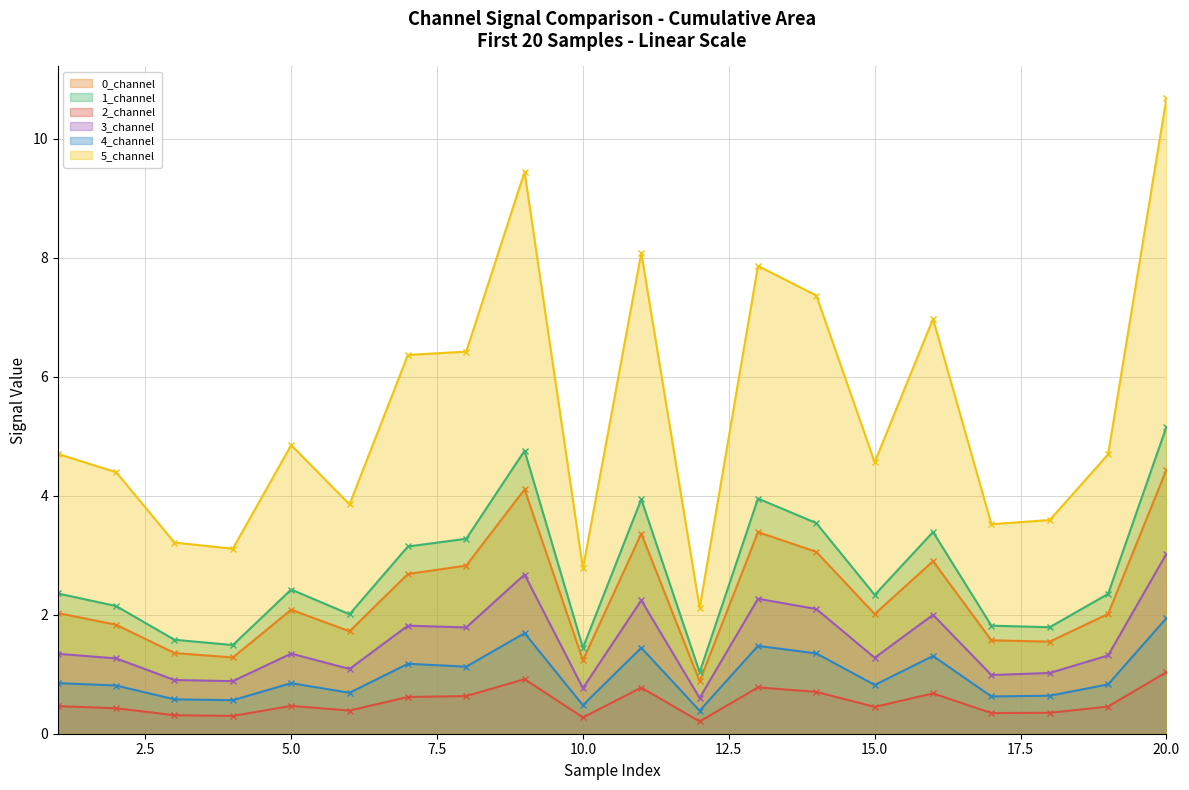

Reading right to left, transcribe all the data shown in this chart.

0_channel: 20=4.4	19=2.0	18=1.5	17=1.6	16=2.9	15=2.0	14=3.1	13=3.4	12=0.9	11=3.4	10=1.2	9=4.1	8=2.8	7=2.7	6=1.7	5=2.1	4=1.3	3=1.4	2=1.8	1=2.0
1_channel: 20=5.2	19=2.3	18=1.8	17=1.8	16=3.4	15=2.3	14=3.5	13=4.0	12=1.0	11=3.9	10=1.4	9=4.8	8=3.3	7=3.1	6=2.0	5=2.4	4=1.5	3=1.6	2=2.1	1=2.4
2_channel: 20=1.0	19=0.5	18=0.4	17=0.3	16=0.7	15=0.5	14=0.7	13=0.8	12=0.2	11=0.8	10=0.3	9=0.9	8=0.6	7=0.6	6=0.4	5=0.5	4=0.3	3=0.3	2=0.4	1=0.5
3_channel: 20=3.0	19=1.3	18=1.0	17=1.0	16=2.0	15=1.3	14=2.1	13=2.3	12=0.6	11=2.2	10=0.8	9=2.7	8=1.8	7=1.8	6=1.1	5=1.3	4=0.9	3=0.9	2=1.3	1=1.3
4_channel: 20=1.9	19=0.8	18=0.6	17=0.6	16=1.3	15=0.8	14=1.4	13=1.5	12=0.4	11=1.4	10=0.5	9=1.7	8=1.1	7=1.2	6=0.7	5=0.8	4=0.6	3=0.6	2=0.8	1=0.9
5_channel: 20=10.7	19=4.7	18=3.6	17=3.5	16=7.0	15=4.6	14=7.4	13=7.9	12=2.1	11=8.1	10=2.8	9=9.4	8=6.4	7=6.4	6=3.9	5=4.9	4=3.1	3=3.2	2=4.4	1=4.7